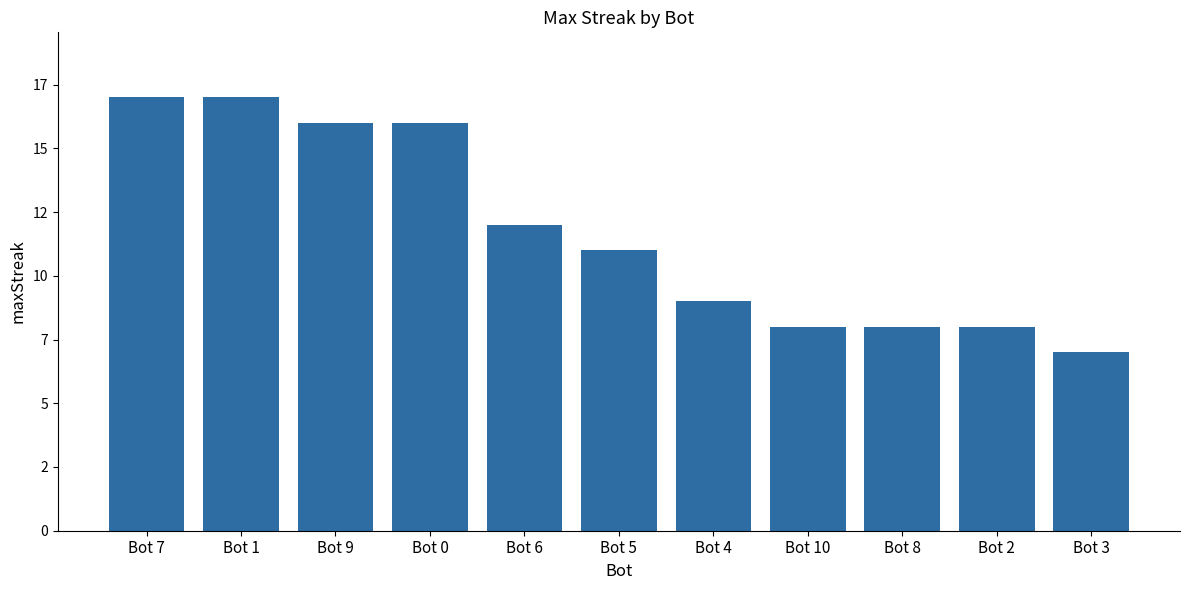

Does the chart contain any negative values?

No